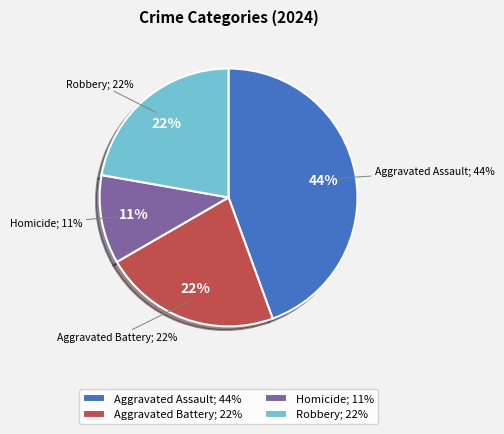

To the nearest percent, what is the difference between the Aggravated Assault and Homicide slice percentages?

33%